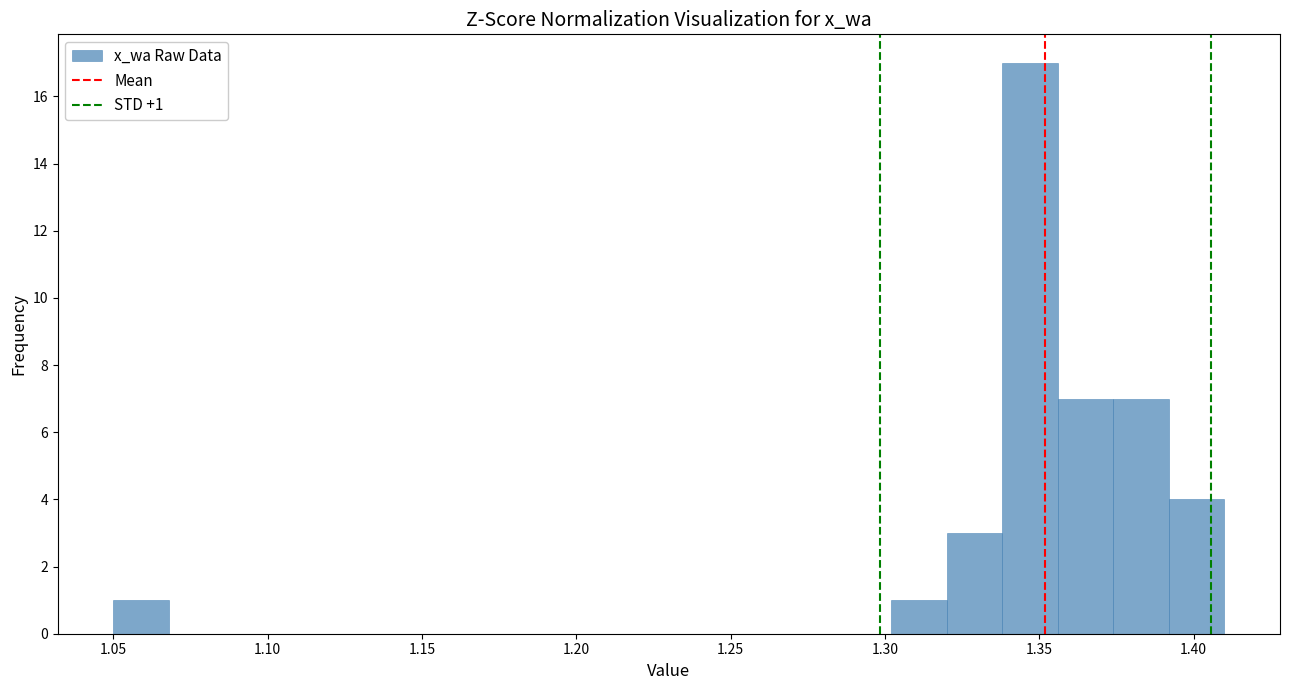

Around what value on the x-axis is the tallest bar? Give the approximate position of its centre, as read against the axis.

1.345